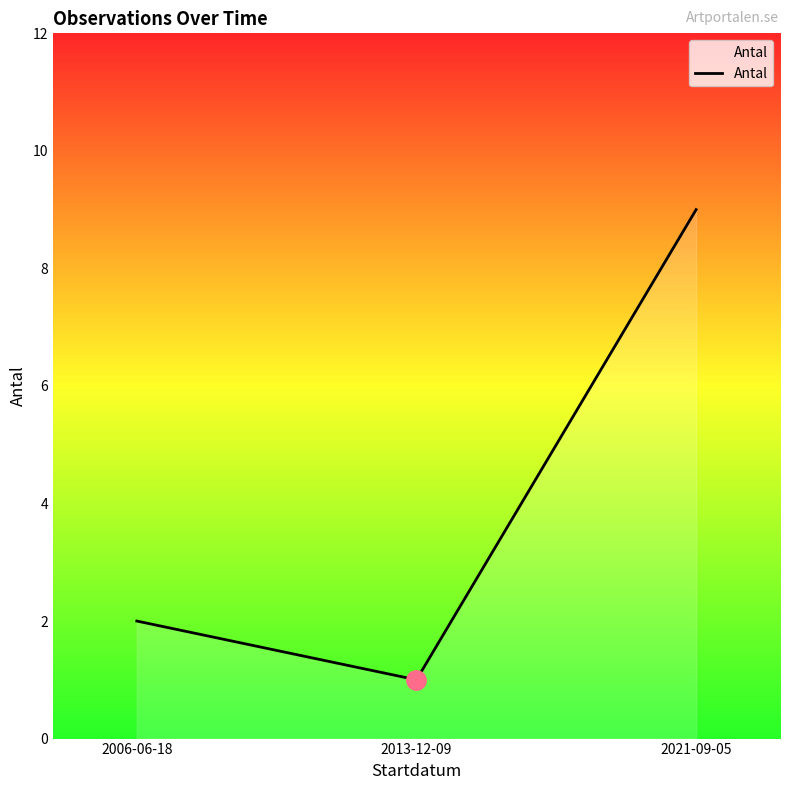

What position from the left is 2021-09-05?

3